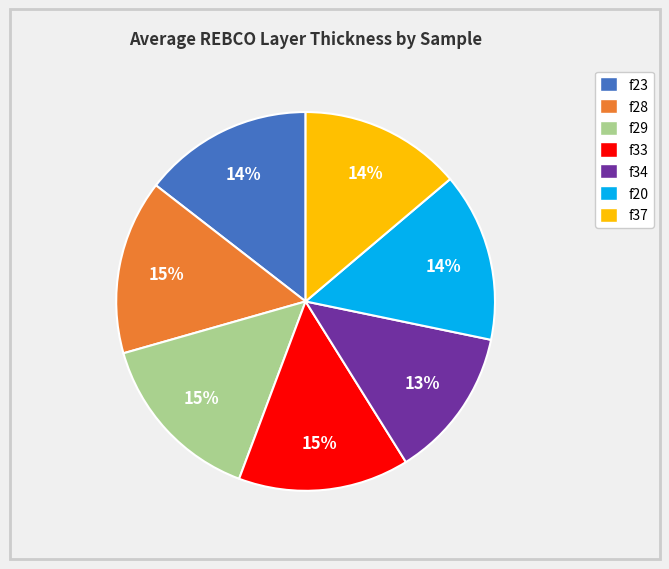

Count the number of slices in the pie.

7